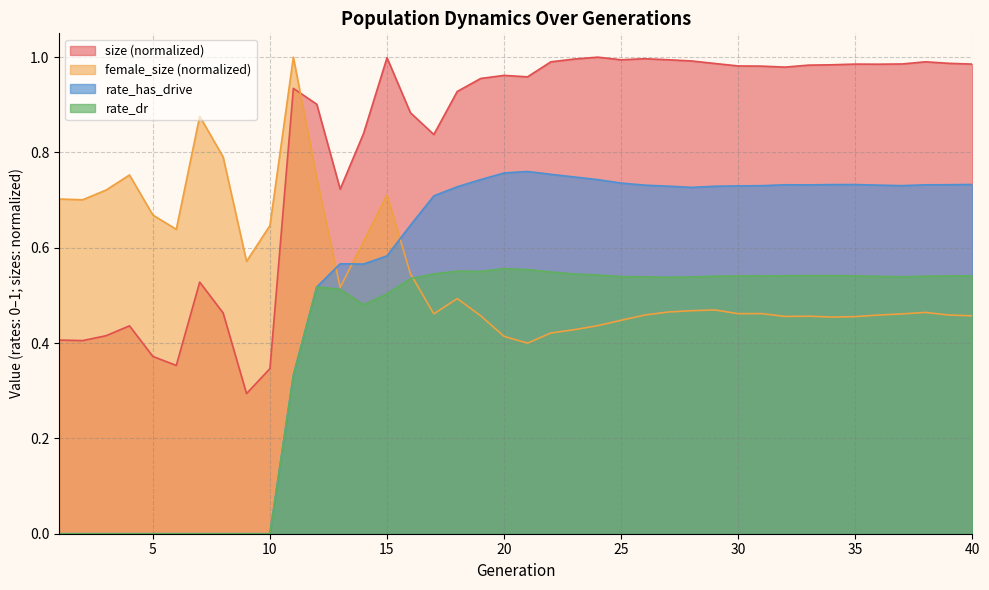

In female_size, how many points are lower than both neighbors (excluding endpoints)?

9